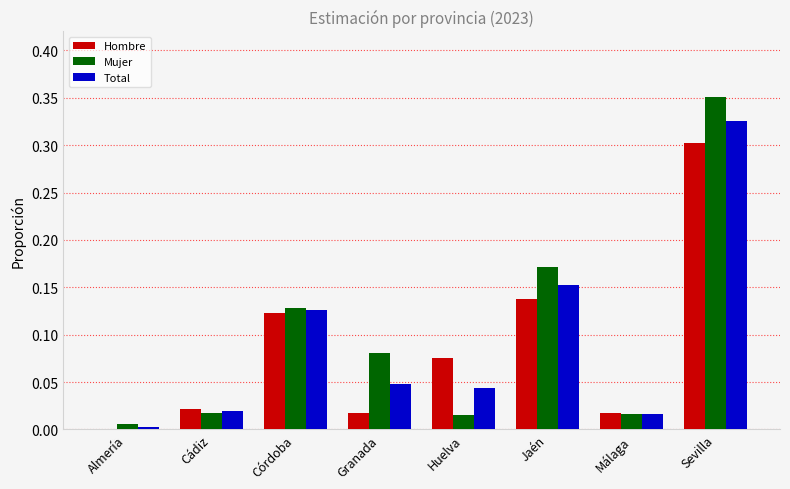

Is the value of Hombre at Córdoba greater than the value of Total at Almería?

Yes